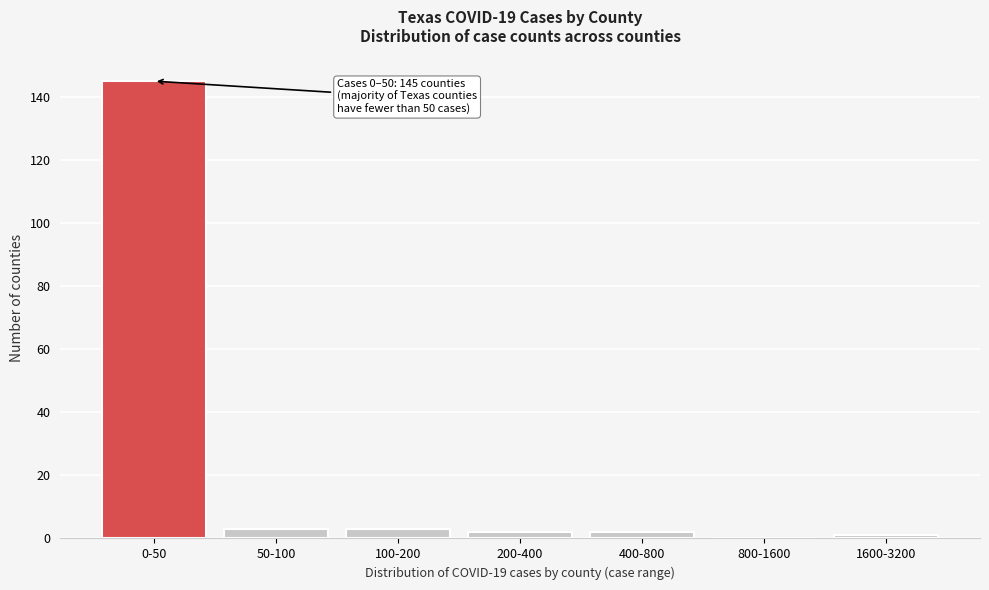

Reading left to right, list all the values displayed in this chart.

0-50=145	50-100=3	100-200=3	200-400=2	400-800=2	800-1600=0	1600-3200=1